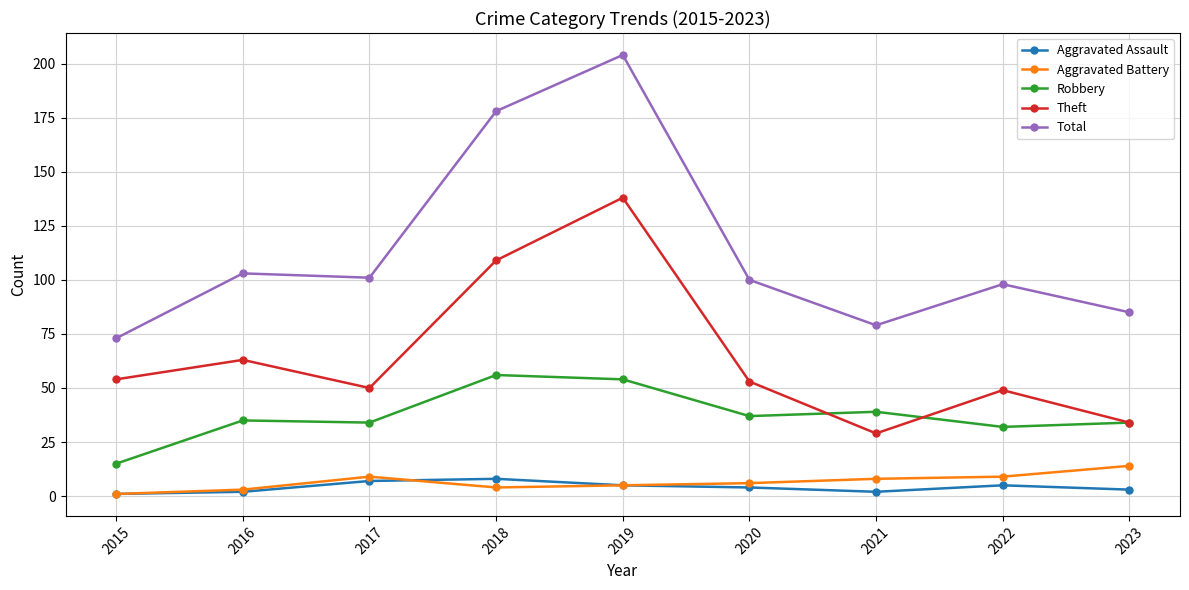

True or false: Aggravated Battery has more than 0 interior local peaks.

True